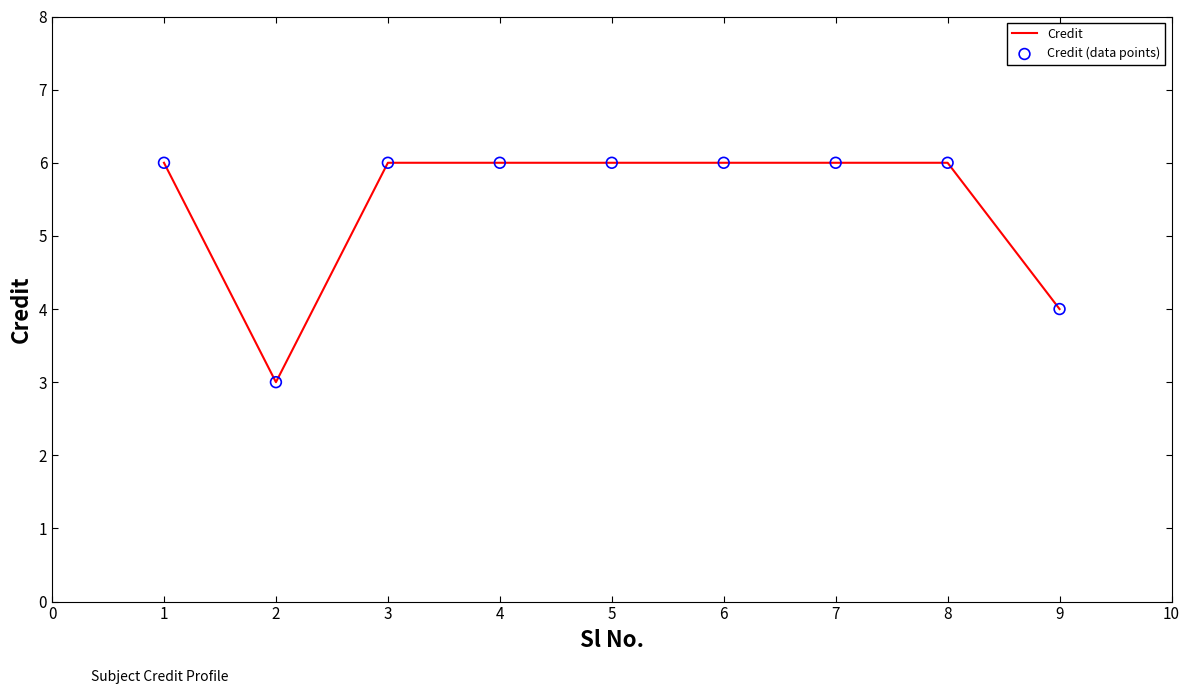

What is the maximum value shown in the chart?

6